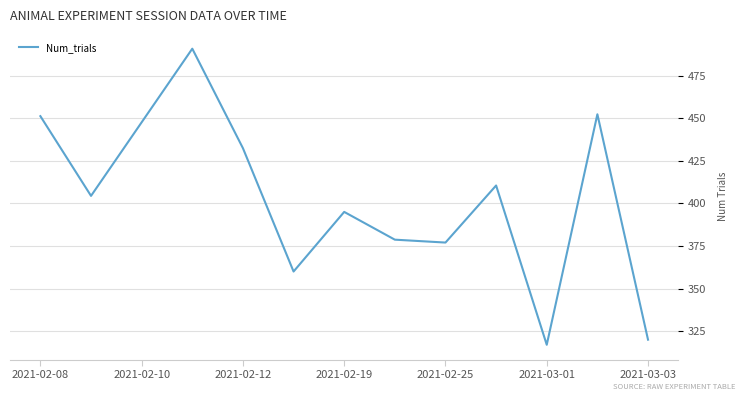

What is the maximum value shown in the chart?

490.8